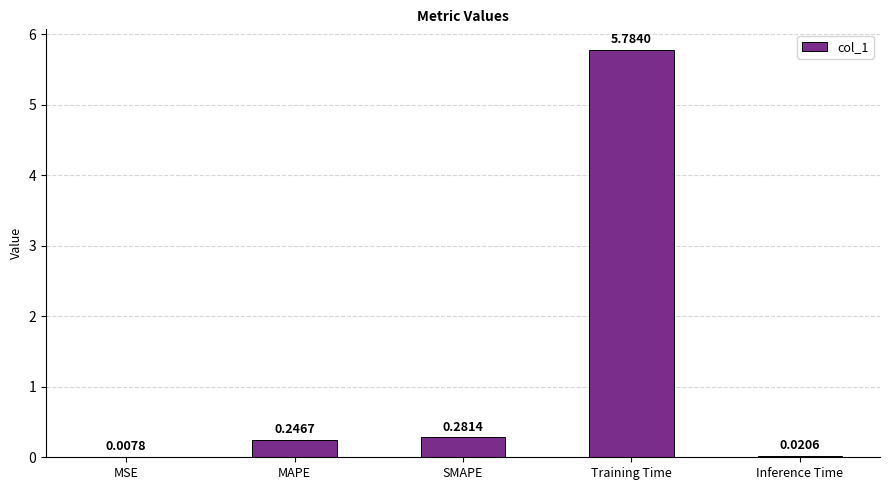

What is the sum of all values?

6.3